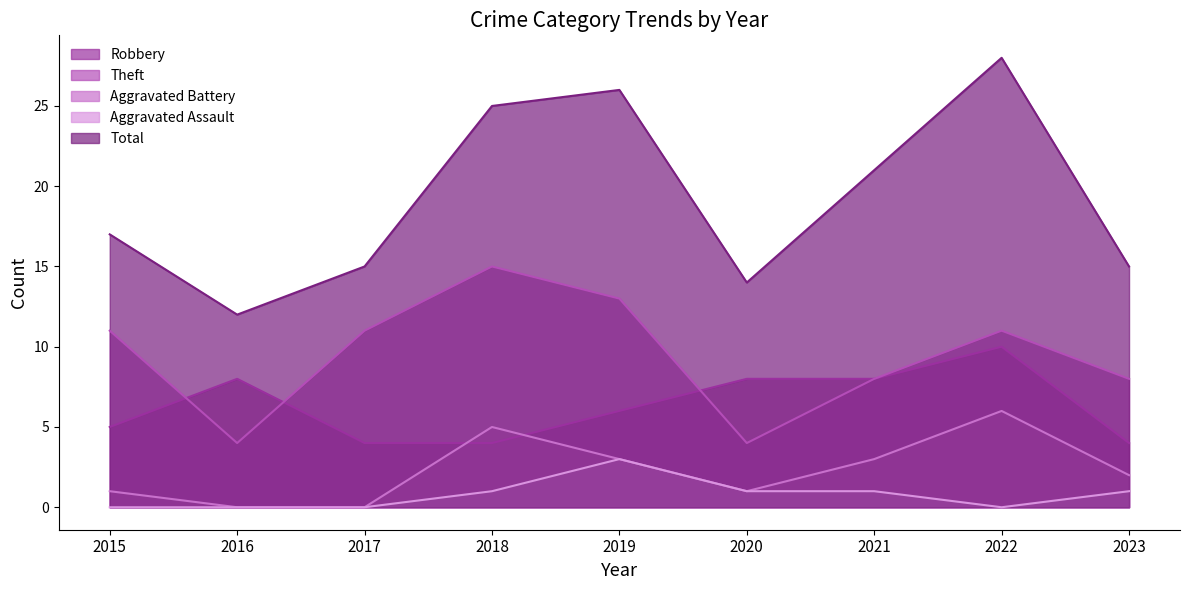

Which series has the largest range (max minus min)?

Total